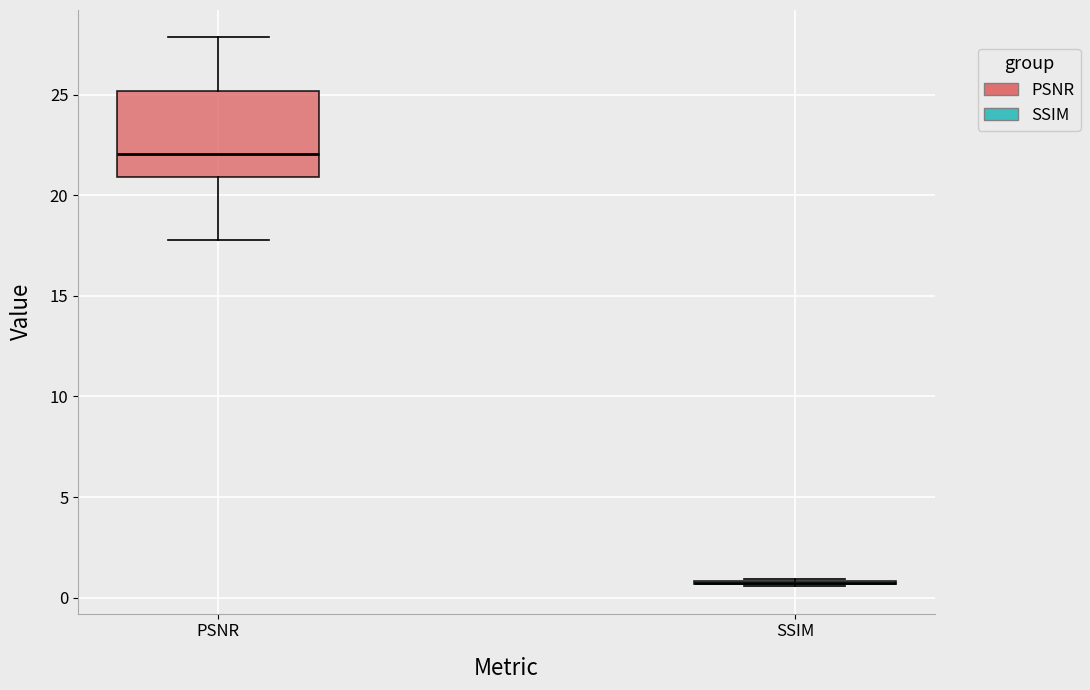

Reading left to right, read every box against the y-axis: the position of its median line, the range the box covers, and the ends of its whiskers. The values are not printed on the chart, so give them approximately, as read against the axis.

PSNR: median 22.0, box 21.0 to 25.0, whiskers 18.0 to 28.0
SSIM: box collapsed to a line at 0.5, whiskers 0.5 to 1.0